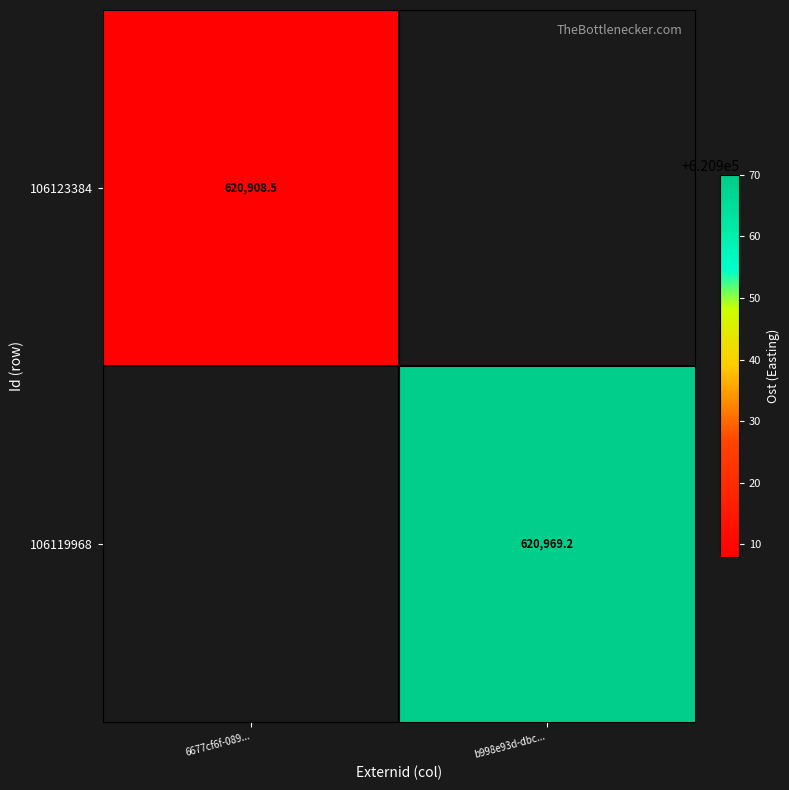

List the series in order of their peak value, lowest first.

106123384, 106119968